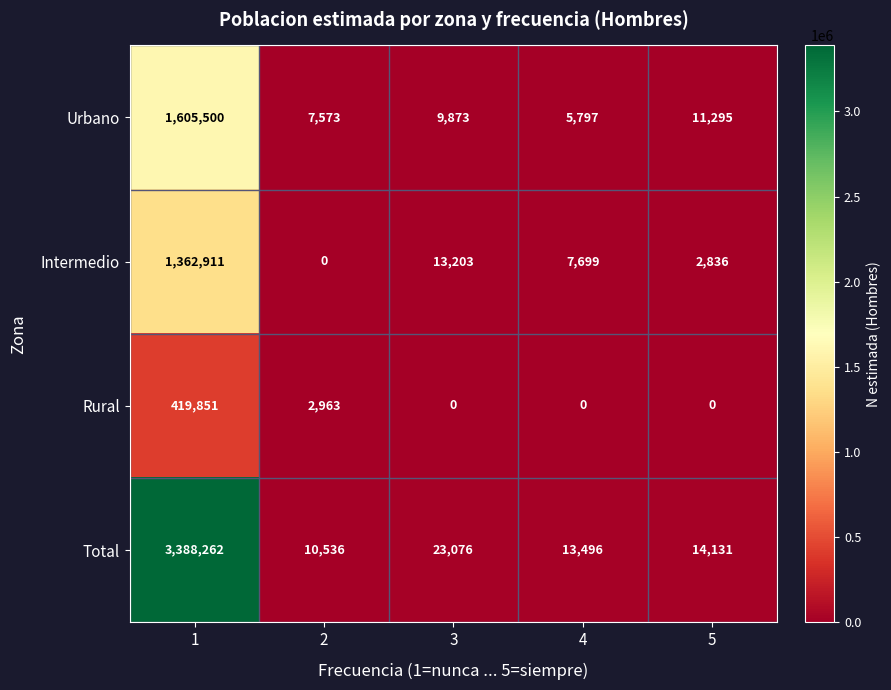

True or false: Rural has a value of 2963 at 2.

True